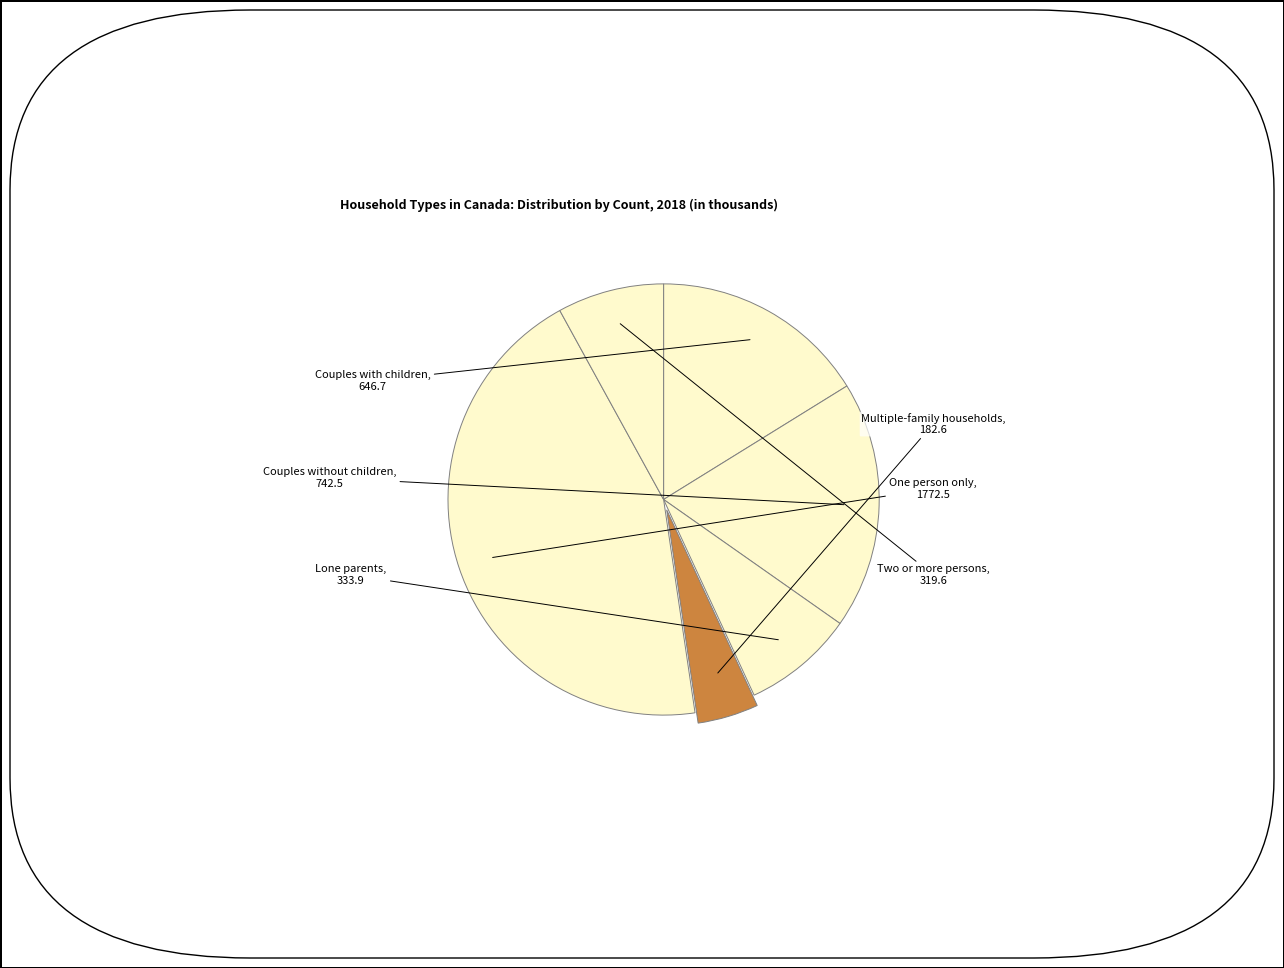

What is the largest slice in the pie chart?

One person only